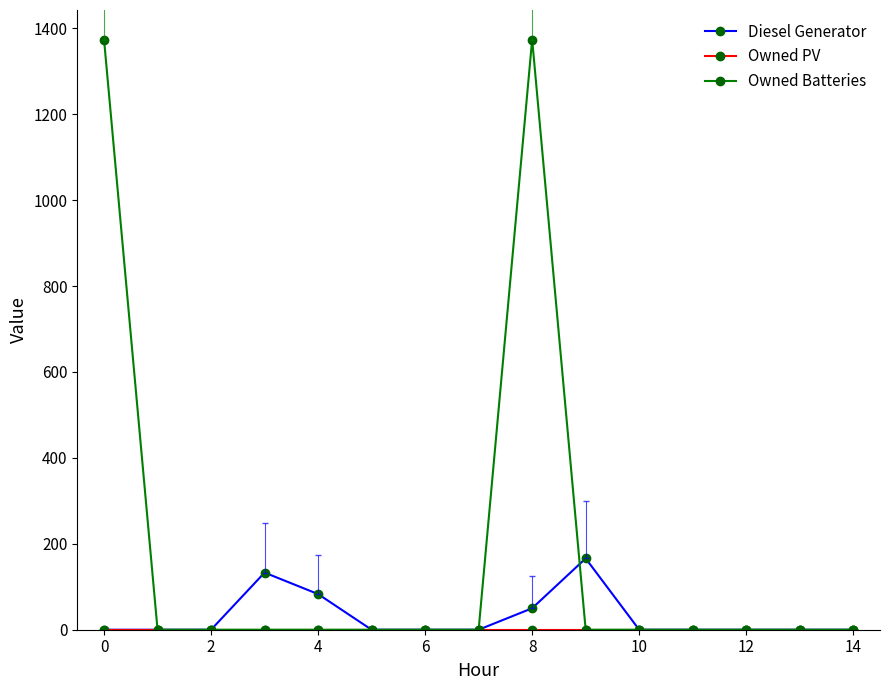

In Diesel Generator, how many points are higher than both neighbors (excluding endpoints)?

2